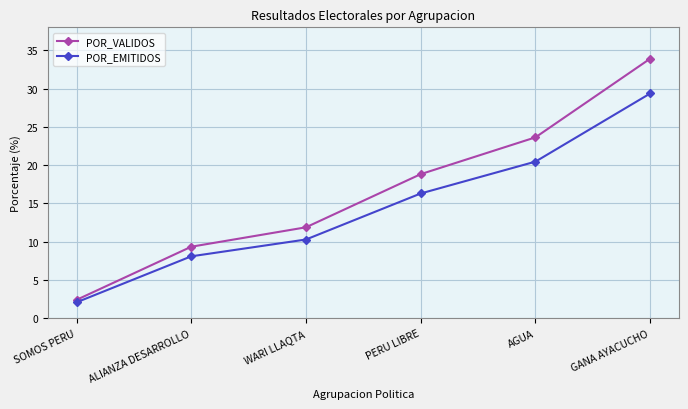

True or false: POR_EMITIDOS and POR_VALIDOS intersect in this chart.

False